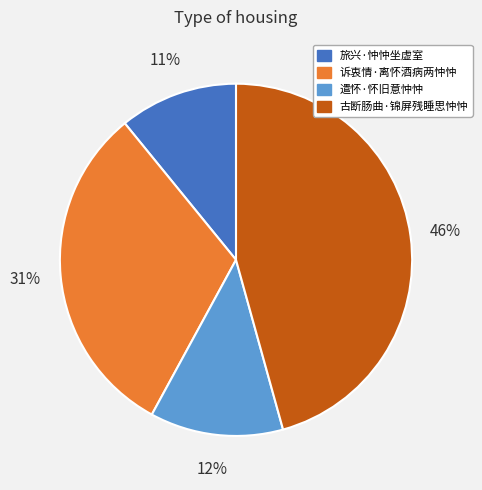

What is the largest slice in the pie chart?

古断肠曲·锦屏残睡思忡忡